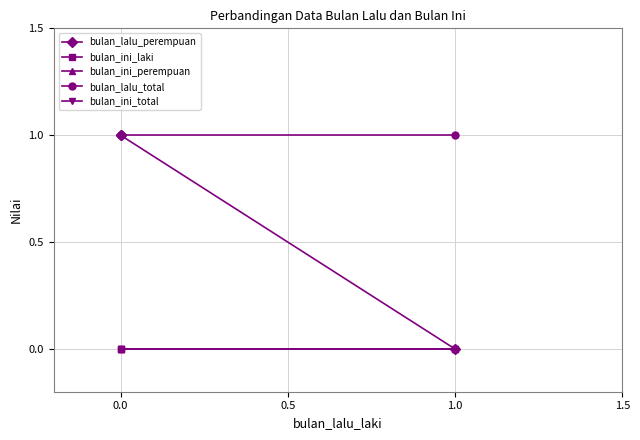

Between −0.5 and 0.0, which series saw the biggest shift?

bulan_lalu_perempuan